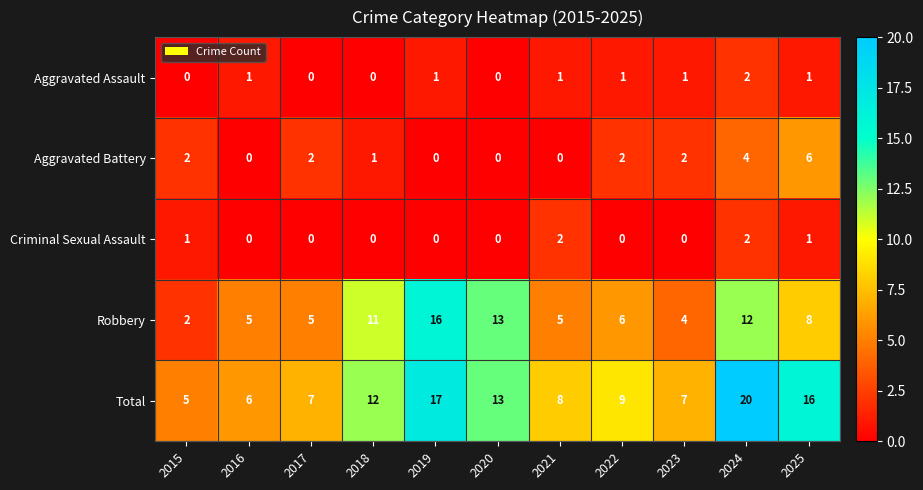

At how many categories does at least one series exceed 2?

11